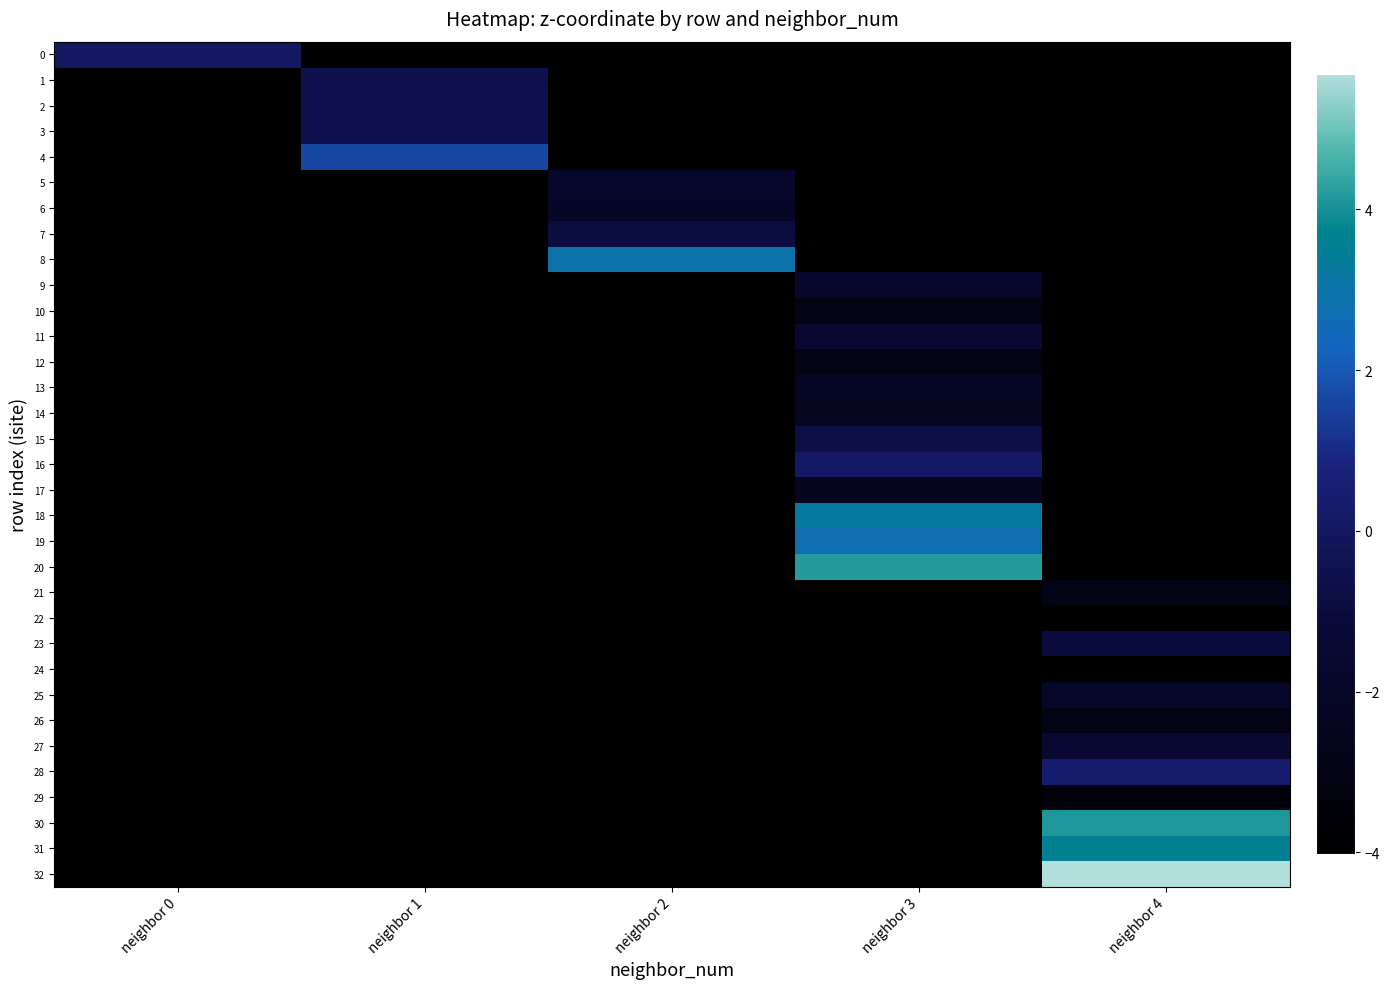

Which has a higher value, neighbor 4 or neighbor 1?

neighbor 1